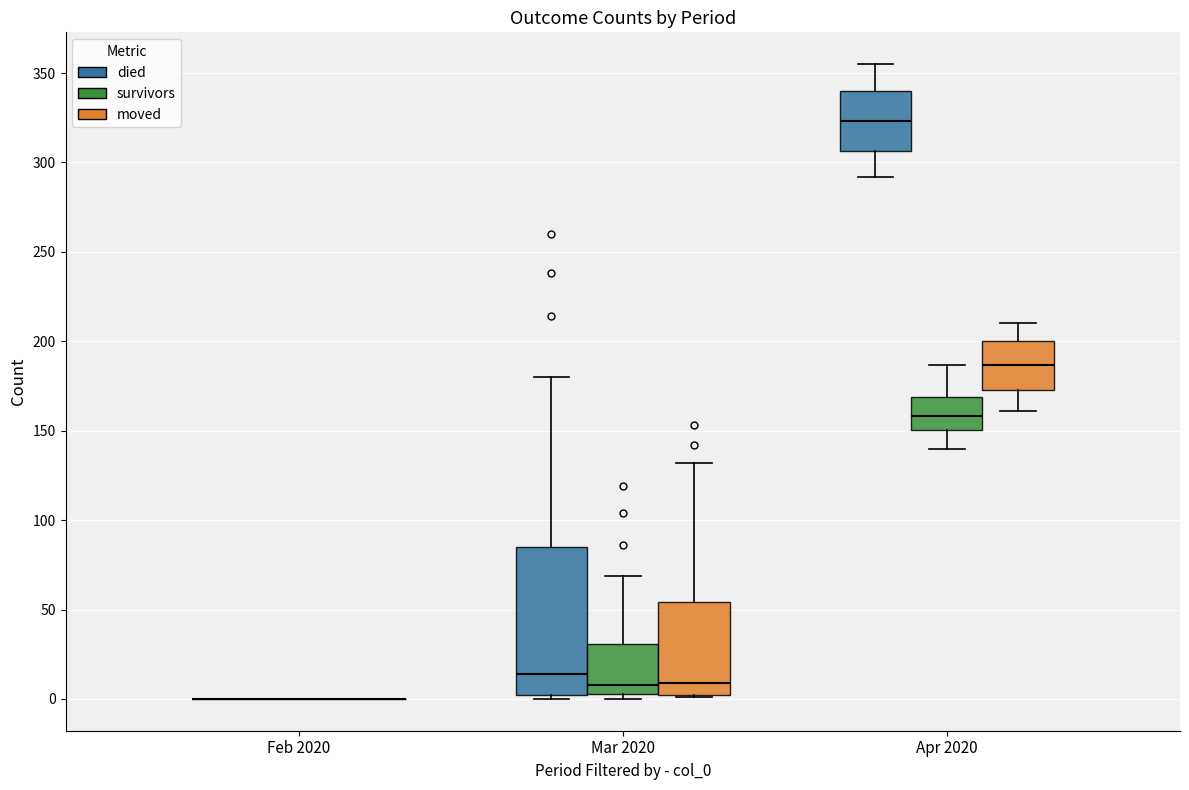

Reading left to right, read every box against the y-axis: the position of its median line, the range the box covers, and the ends of its whiskers. The values are not printed on the chart, so give them approximately, as read against the axis.

Feb 2020 (died): box collapsed to a line at 0, whiskers 0 to 0
Feb 2020 (survivors): box collapsed to a line at 0, whiskers 0 to 0
Feb 2020 (moved): box collapsed to a line at 0, whiskers 0 to 0
Mar 2020 (died): median 15, box 0 to 85, whiskers 0 (just below the box's lower edge) to 180
Mar 2020 (survivors): median 10, box 5 to 30, whiskers 0 to 70
Mar 2020 (moved): median 10, box 0 to 55, whiskers 0 to 130
Apr 2020 (died): median 325, box 305 to 340, whiskers 290 to 355
Apr 2020 (survivors): median 160, box 150 to 170, whiskers 140 to 185
Apr 2020 (moved): median 185, box 175 to 200, whiskers 160 to 210